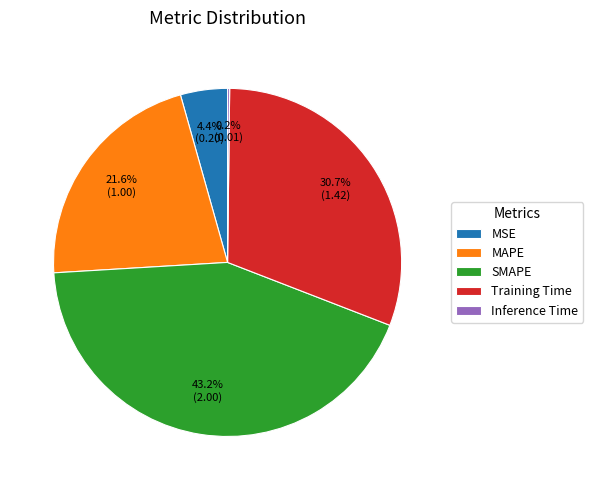

Is MSE the majority of the pie?

No